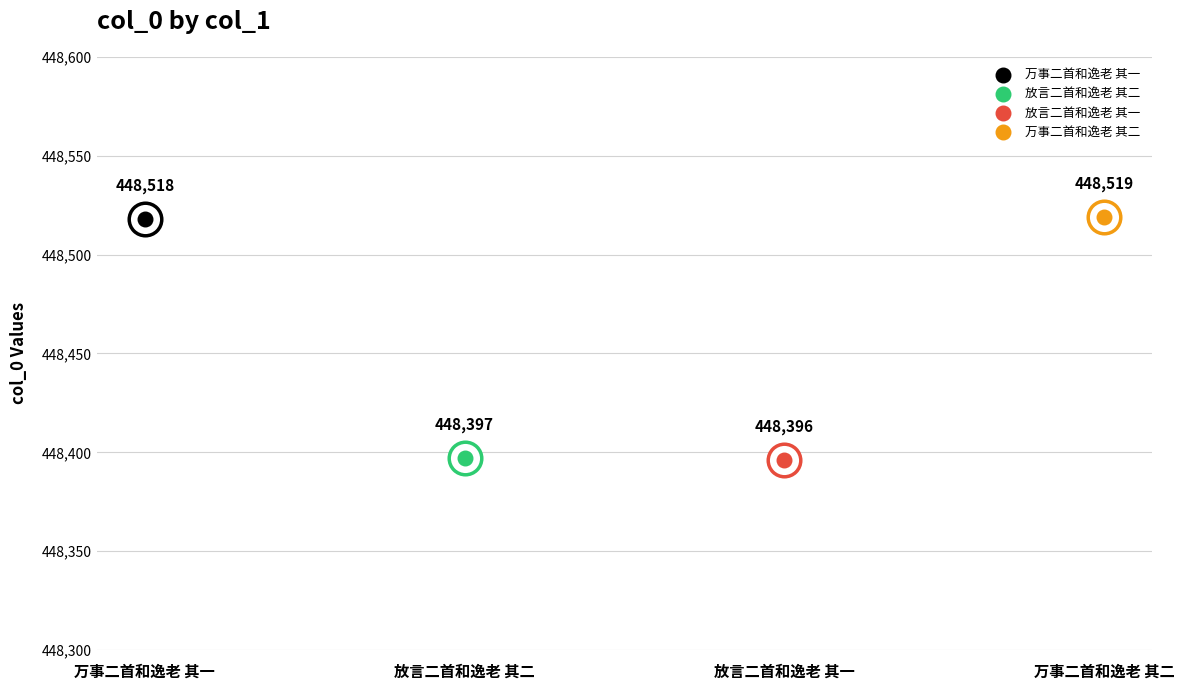

What is the ratio of the value at 放言二首和逸老 其二 to the value at 万事二首和逸老 其二?

1.0